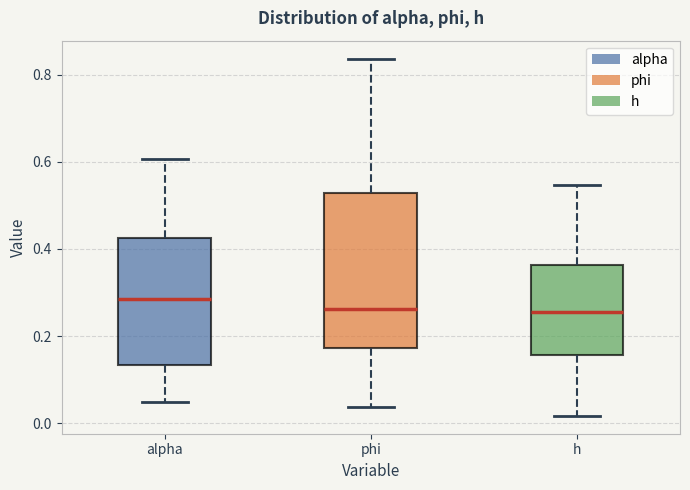

Which box has the highest median line?

alpha